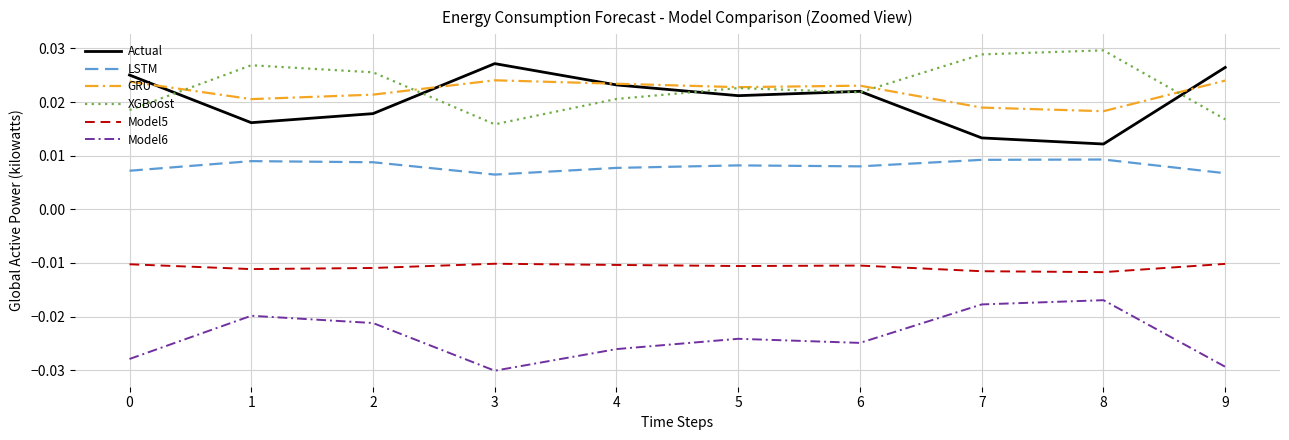

How many series are shown in this chart?

6